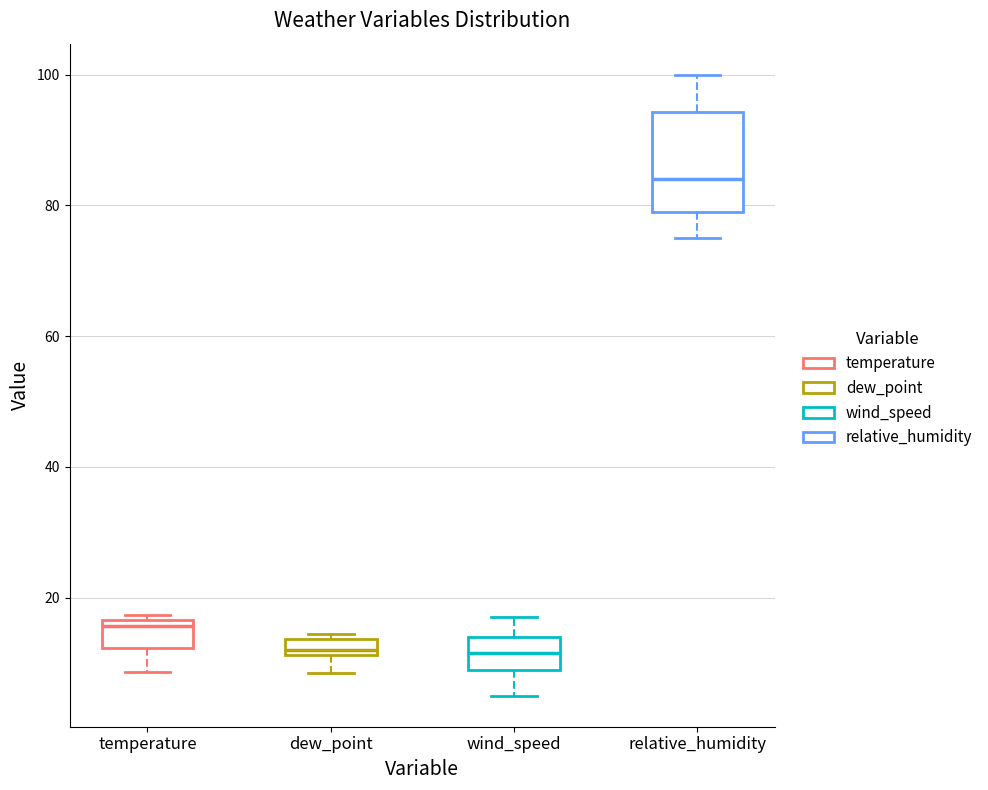

Where does the lower whisker of the box for temperature end on the y-axis? The values are not printed on the chart, so give them approximately, as read against the axis.

8